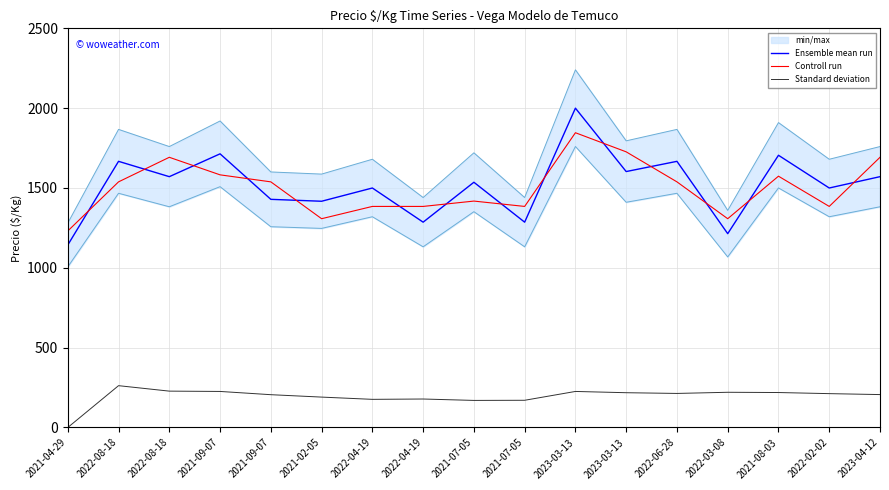

Reading left to right, extract all data points from this chart.

Ensemble mean run: 2021-04-29=1143.0	2022-08-18=1667.0	2022-08-18=1571.0	2021-09-07=1714.0	2021-09-07=1429.0	2021-02-05=1417.0	2022-04-19=1500.0	2022-04-19=1286.0	2021-07-05=1536.0	2021-07-05=1286.0	2023-03-13=2000.0	2023-03-13=1603.0	2022-06-28=1667.0	2022-03-08=1214.0	2021-08-03=1705.0	2022-02-02=1500.0	2023-04-12=1571.0
Controll run: 2021-04-29=1230.8	2022-08-18=1538.5	2022-08-18=1692.3	2021-09-07=1582.4	2021-09-07=1538.5	2021-02-05=1307.7	2022-04-19=1384.6	2022-04-19=1384.6	2021-07-05=1418.1	2021-07-05=1384.6	2023-03-13=1846.2	2023-03-13=1726.5	2022-06-28=1538.5	2022-03-08=1307.7	2021-08-03=1574.0	2022-02-02=1384.6	2023-04-12=1692.3
Standard deviation: 2021-04-29=0.0	2022-08-18=262.0	2022-08-18=227.8	2021-09-07=225.8	2021-09-07=205.5	2021-02-05=190.4	2022-04-19=176.3	2022-04-19=178.4	2021-07-05=169.6	2021-07-05=170.5	2023-03-13=225.8	2023-03-13=217.9	2022-06-28=213.3	2022-03-08=220.6	2021-08-03=219.0	2022-02-02=212.1	2023-04-12=206.2